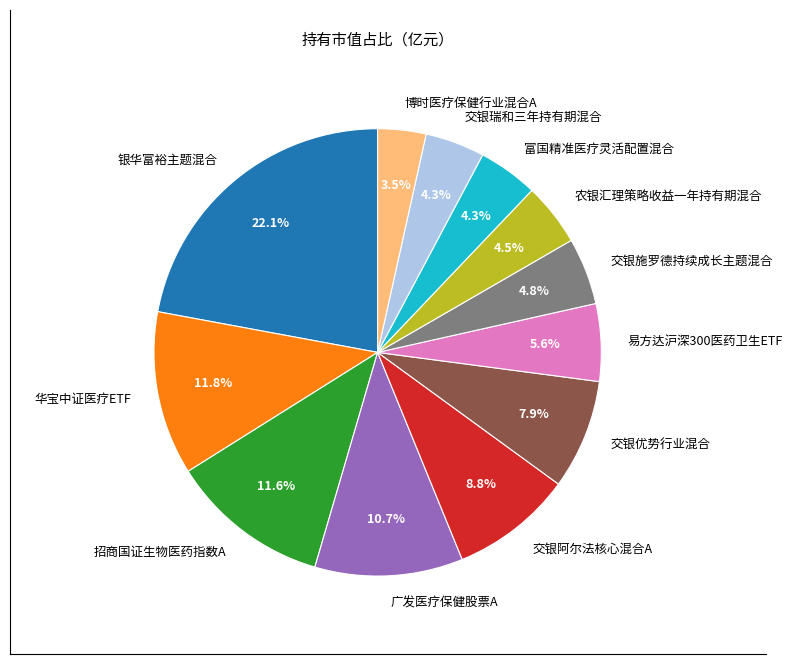

Between 易方达沪深300医药卫生ETF and 农银汇理策略收益一年持有期混合, which is larger?

易方达沪深300医药卫生ETF